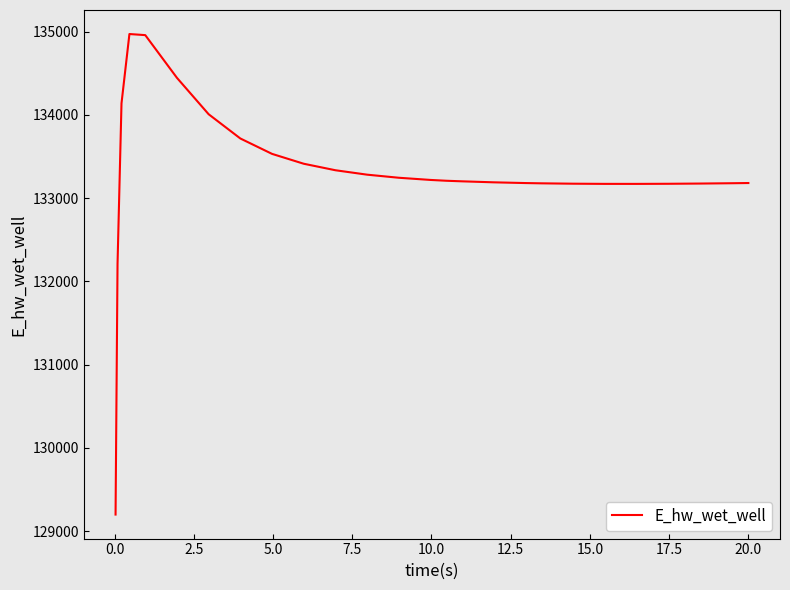

What is the greatest value displayed?

134970.8